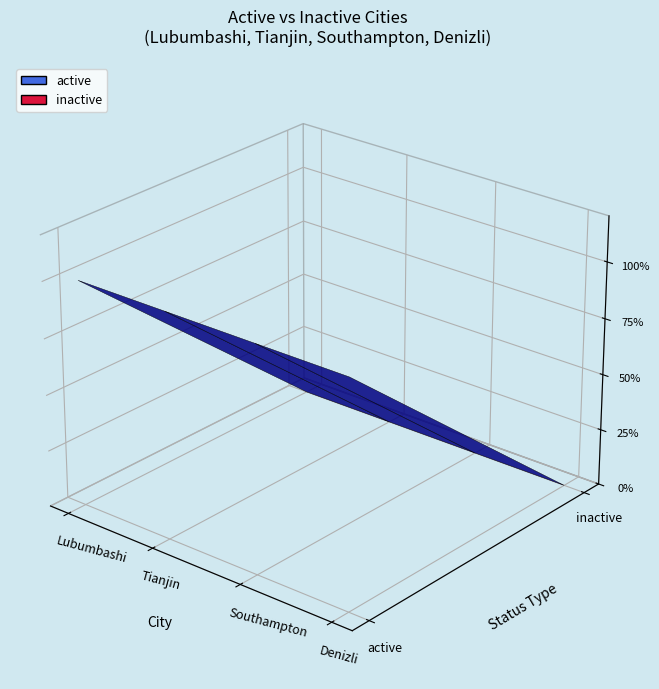

Reading left to right, what are all the values shown in this chart?

active: 1	1	1	1
inactive: 0	0	0	0